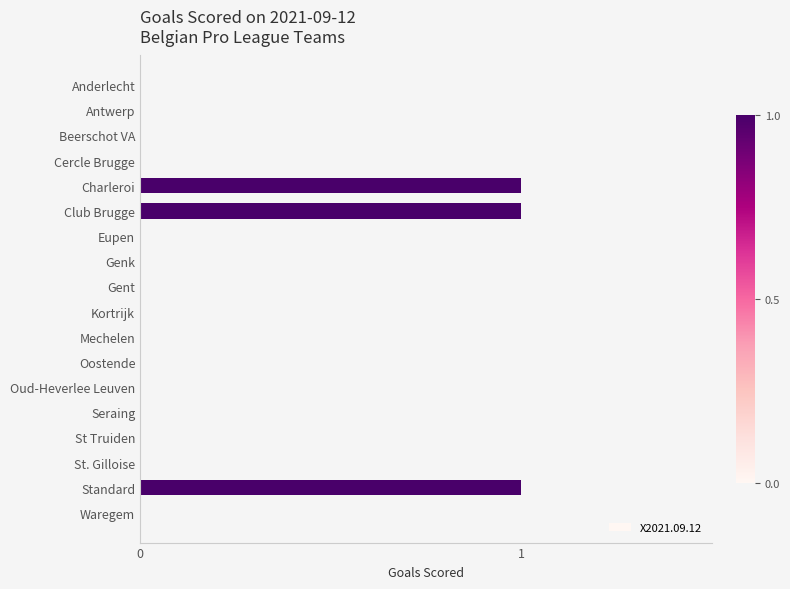

True or false: the data shows 0 at Eupen.

True